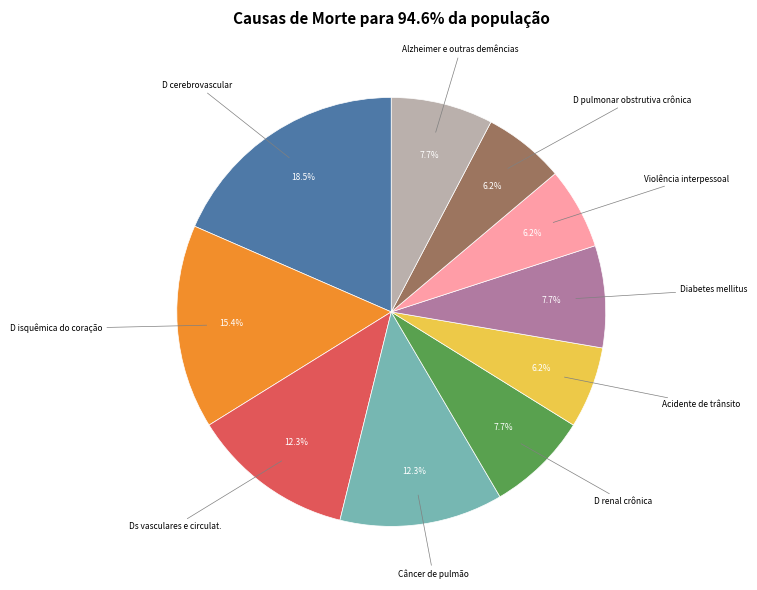

Between Acidente de trânsito and D isquêmica do coração, which is larger?

D isquêmica do coração